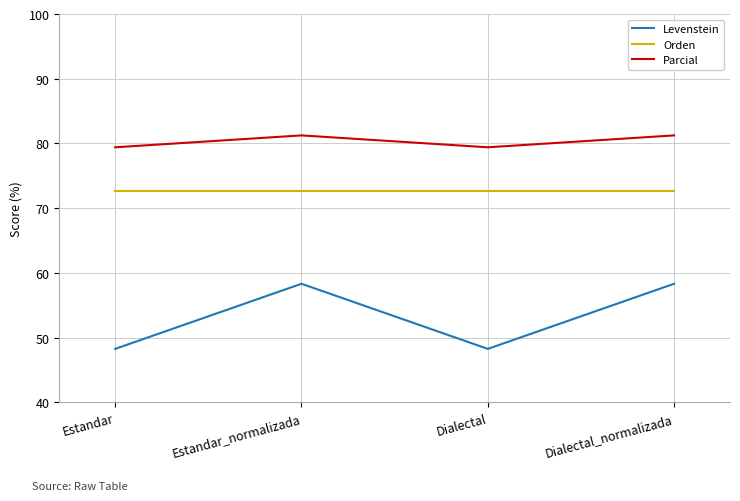

What is the spread (max minus min) of values at Estandar?

31.1